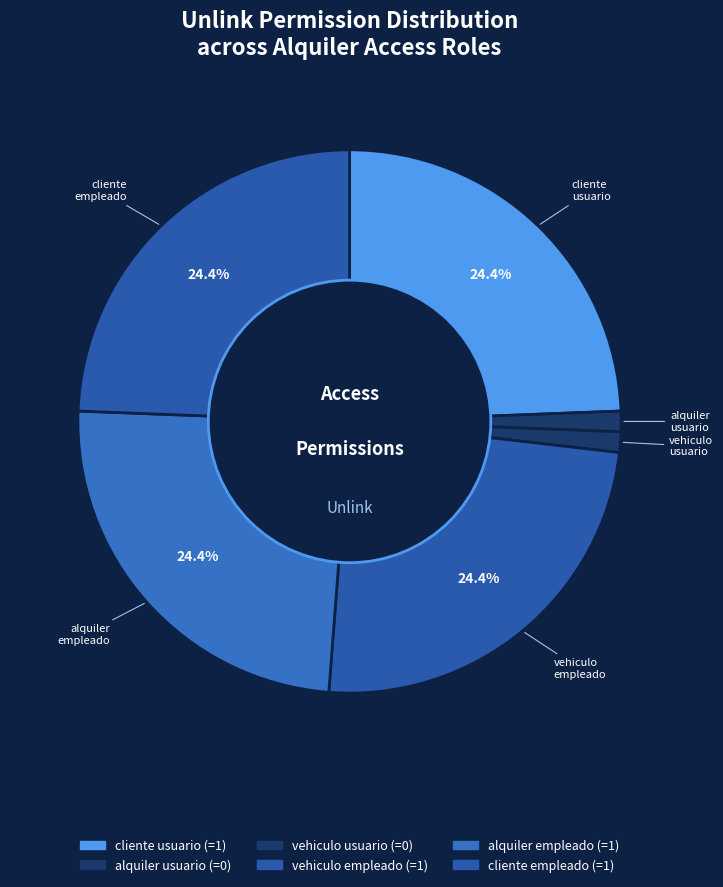

Count the number of slices in the pie.

6